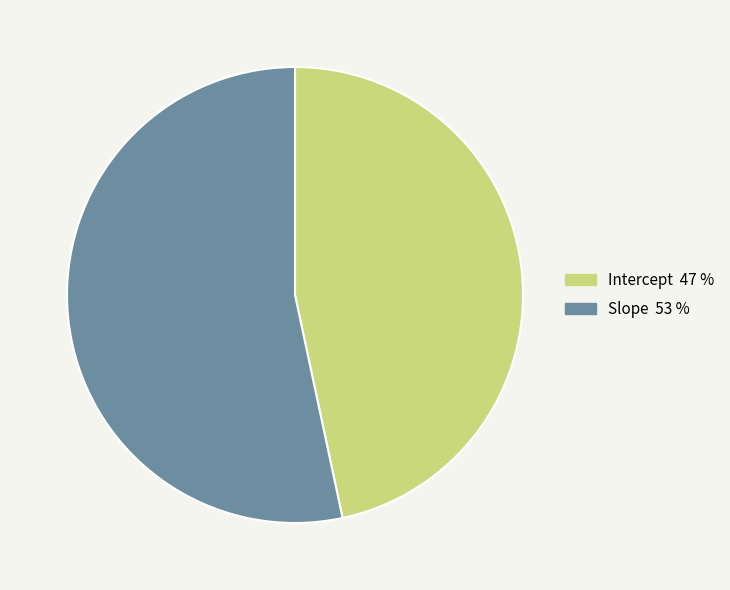

Does Slope represent more than half of the total?

Yes